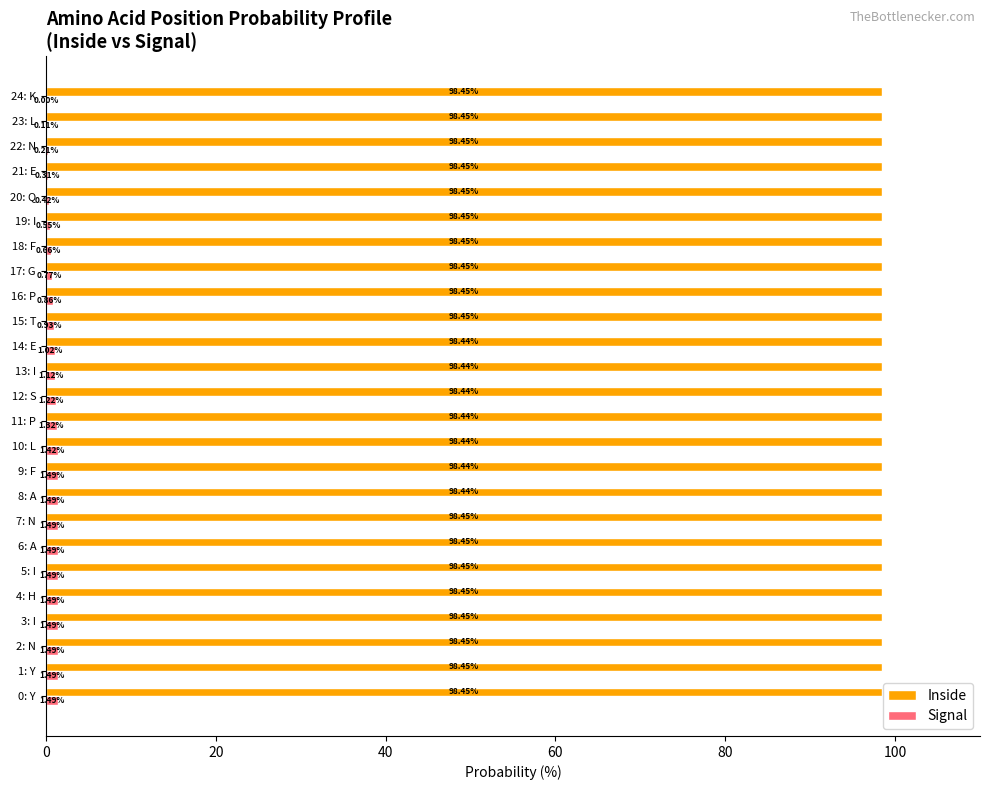

Which series has the largest total across all categories?

Inside